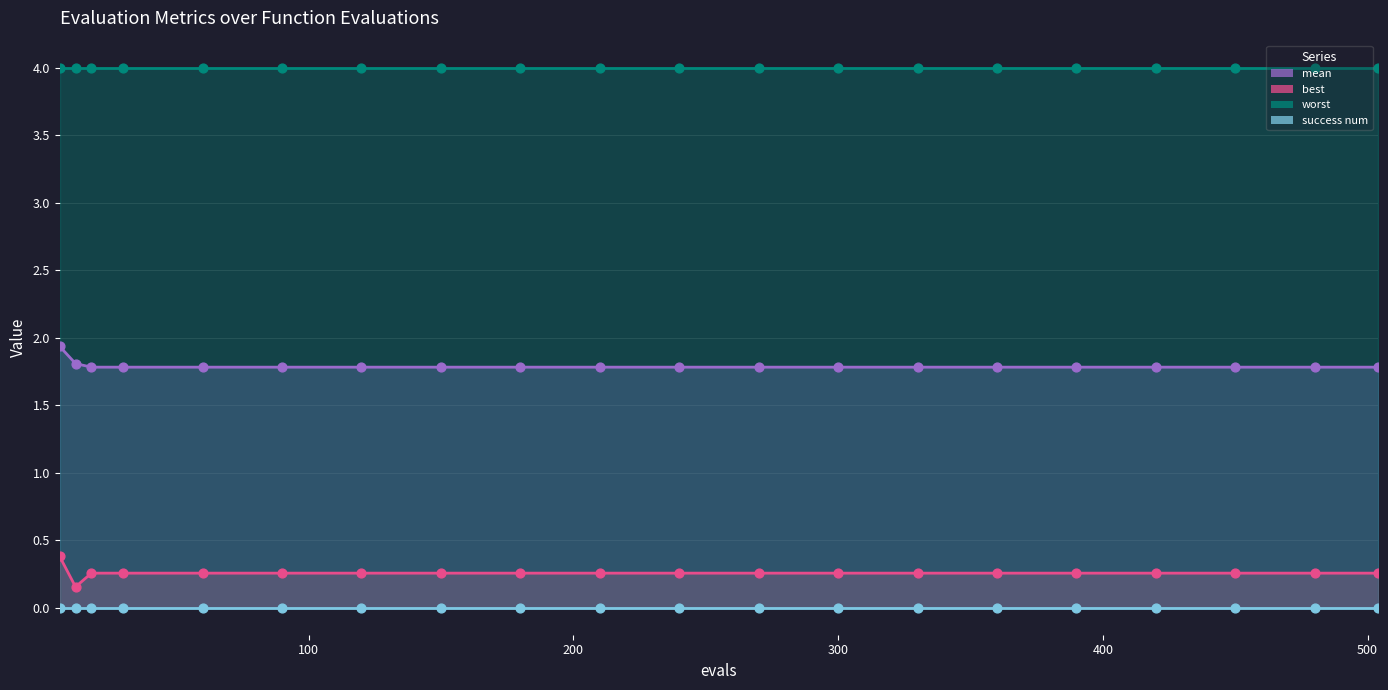

At how many categories does at least one series exceed 0?

20